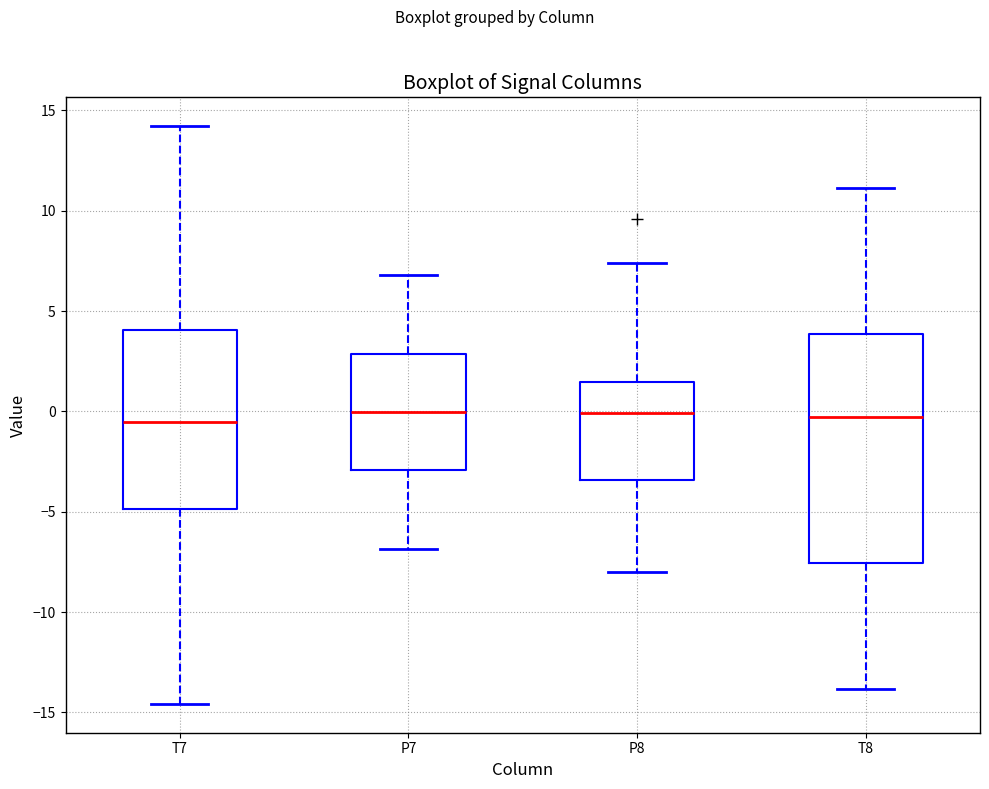

Reading left to right, read every box against the y-axis: the position of its median line, the range the box covers, and the ends of its whiskers. The values are not printed on the chart, so give them approximately, as read against the axis.

T7: median -0.5, box -5.0 to 4.0, whiskers -14.5 to 14.0
P7: median 0.0, box -3.0 to 3.0, whiskers -7.0 to 7.0
P8: median 0.0, box -3.5 to 1.5, whiskers -8.0 to 7.5
T8: median -0.5, box -7.5 to 4.0, whiskers -14.0 to 11.0